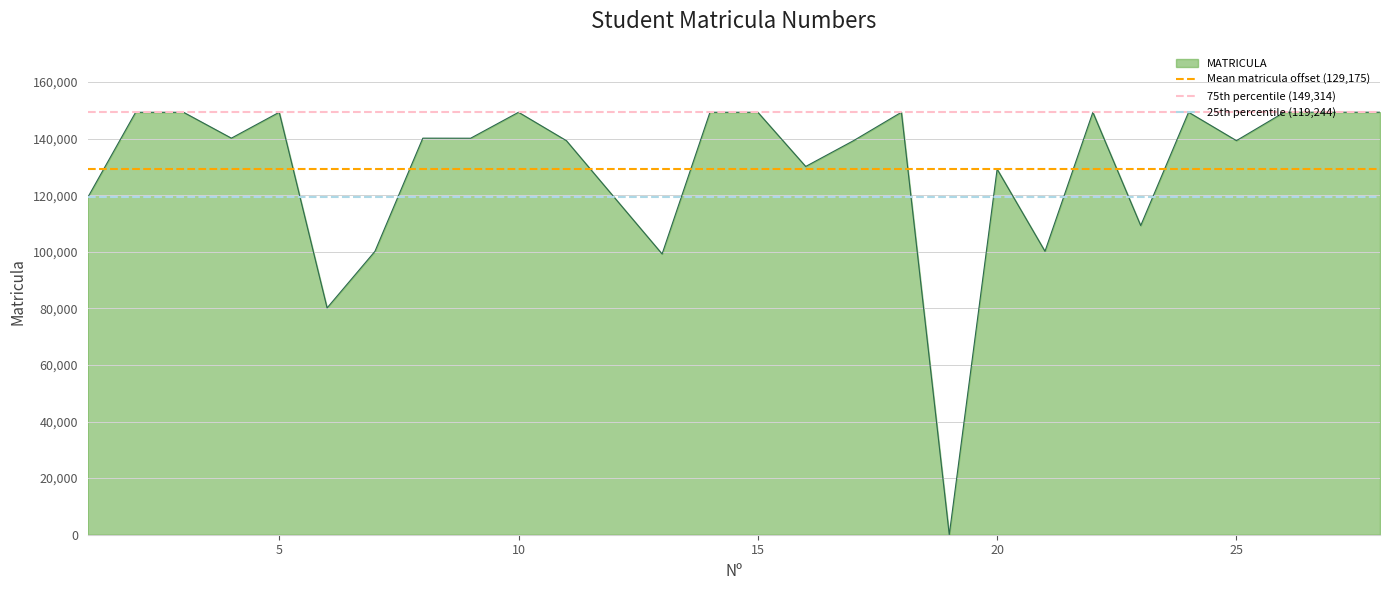

How many data points does each series have?

2